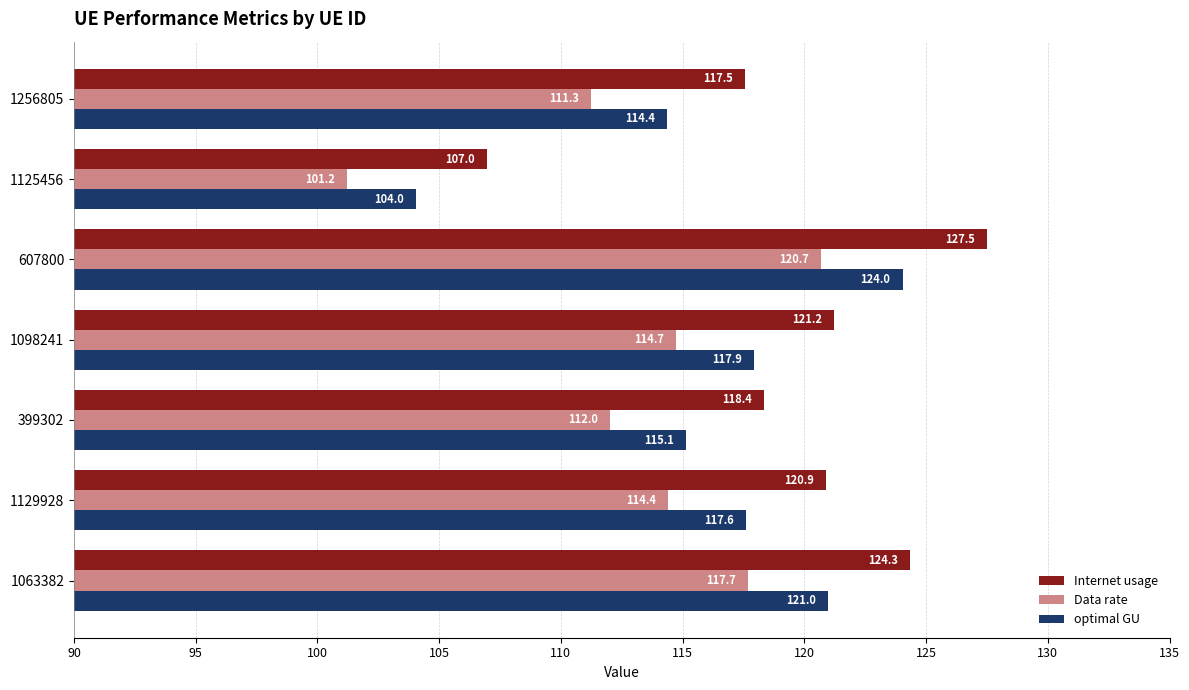

How many data points does each series have?

7